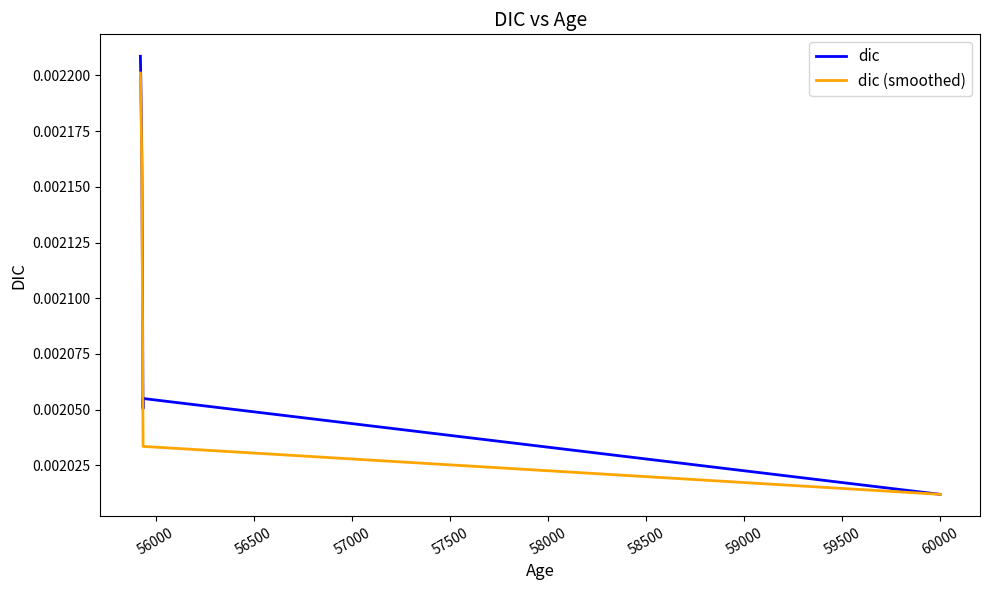

True or false: dic (smoothed) and dic cross at least once.

False